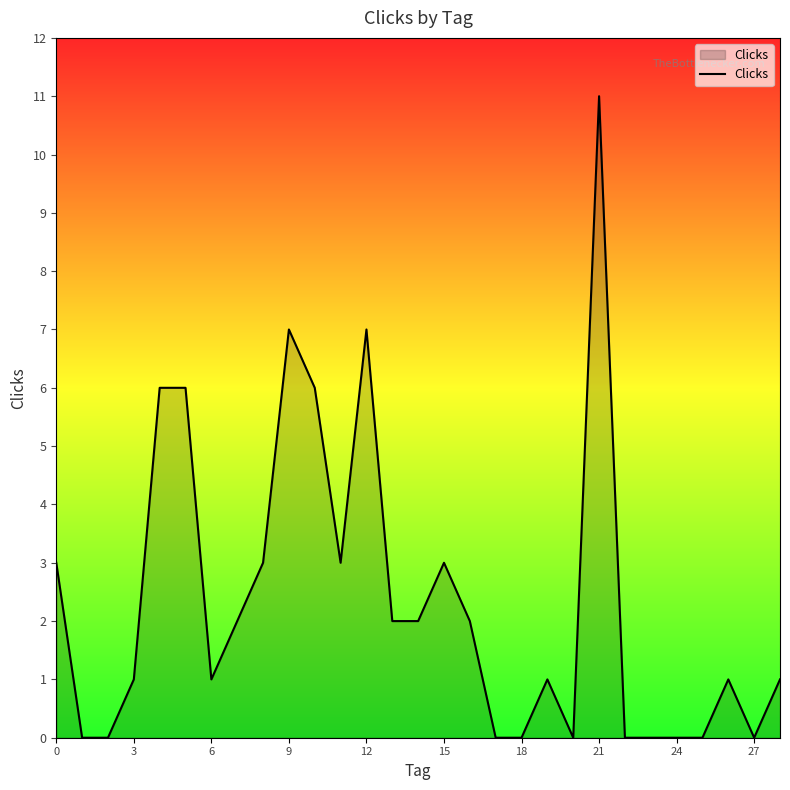

What is the difference between the maximum and minimum values?

11